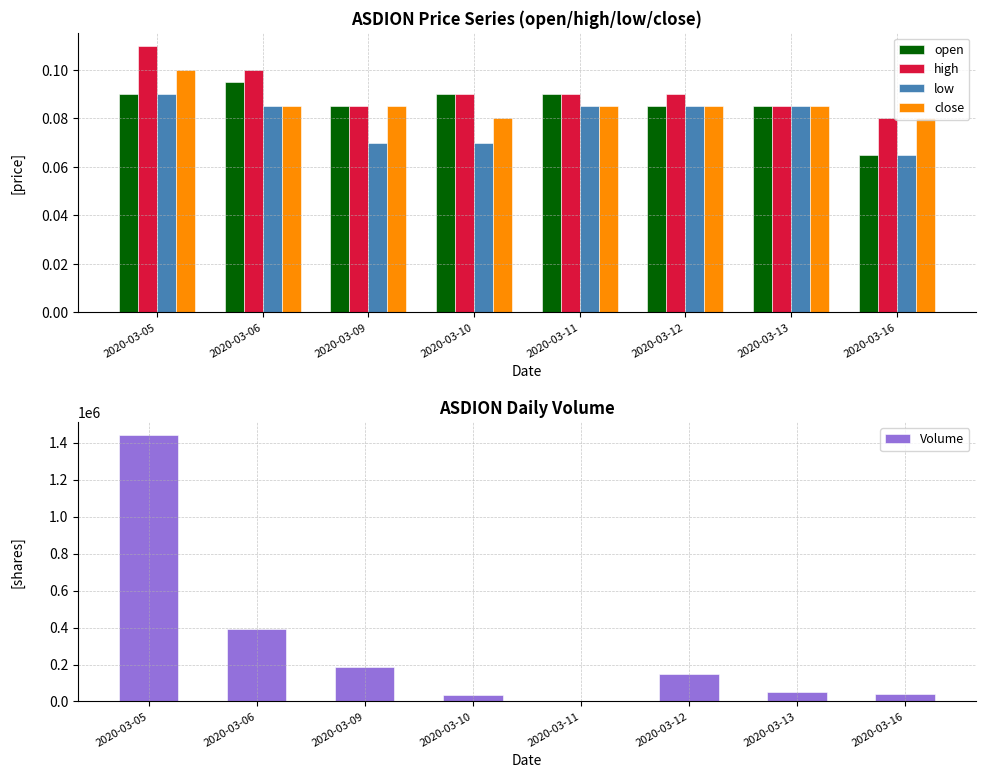

Reading left to right, transcribe all the data shown in this chart.

open: 0.1	0.1	0.1	0.1	0.1	0.1	0.1	0.1
high: 0.1	0.1	0.1	0.1	0.1	0.1	0.1	0.1
low: 0.1	0.1	0.1	0.1	0.1	0.1	0.1	0.1
close: 0.1	0.1	0.1	0.1	0.1	0.1	0.1	0.1
Volume: 1439900.0	393200.0	187500.0	36000.0	2200.0	150200.0	50000.0	40200.0